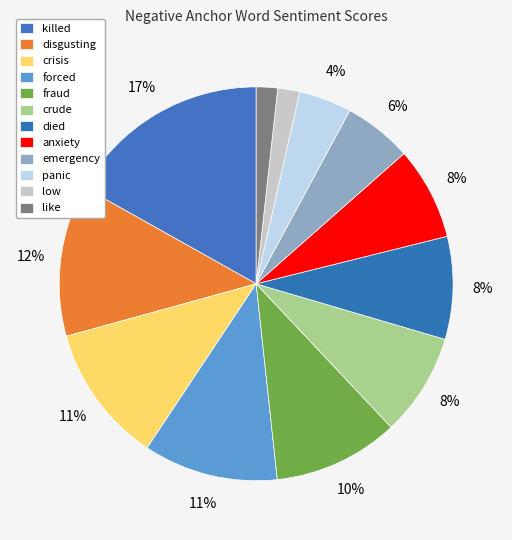

To the nearest percent, what is the difference between the emergency and low slice percentages?

4%